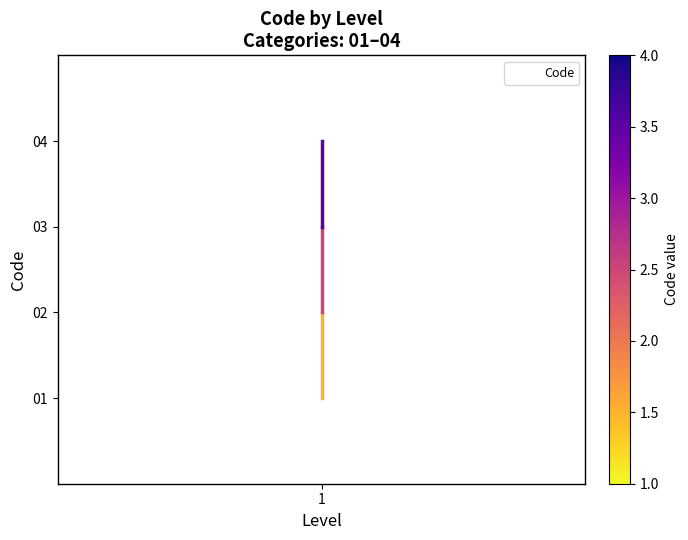

Where does the data first go above 3?

1